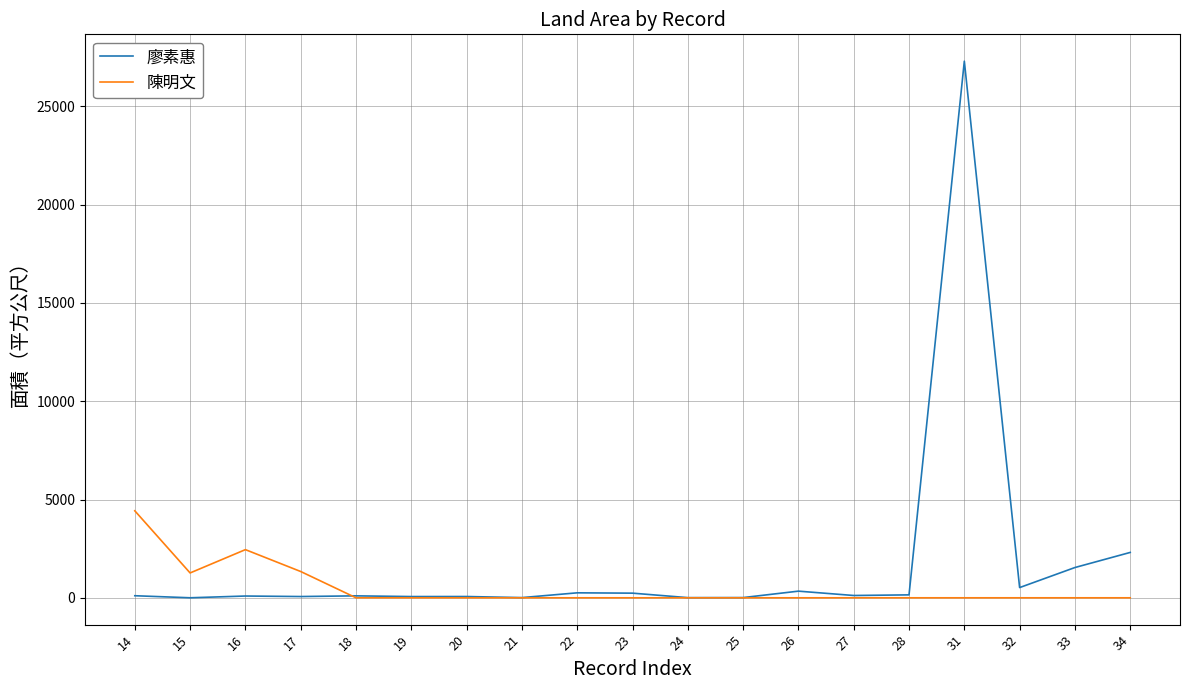

Which series has the largest range (max minus min)?

廖素惠